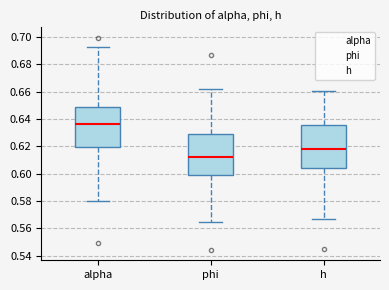

Which box's median line is the highest?

alpha